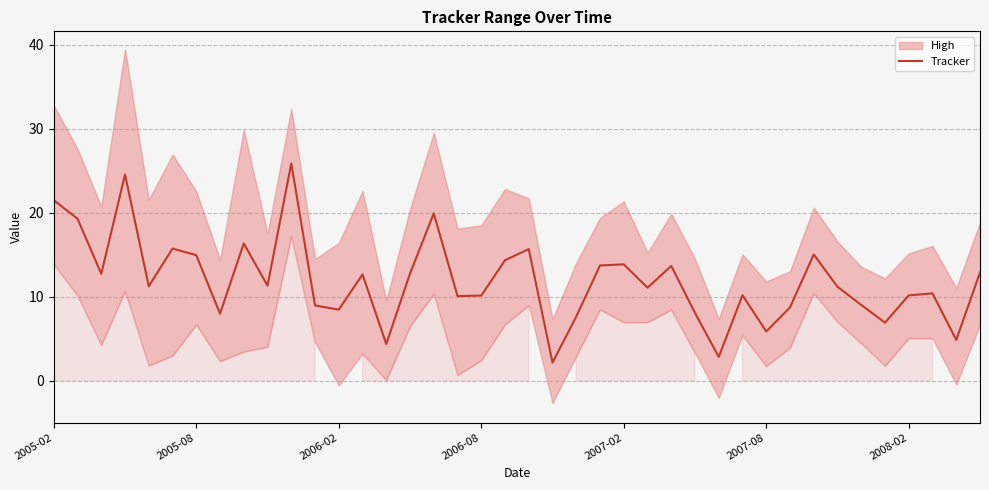

True or false: there are more than 0 points higher than both neighbors.

True